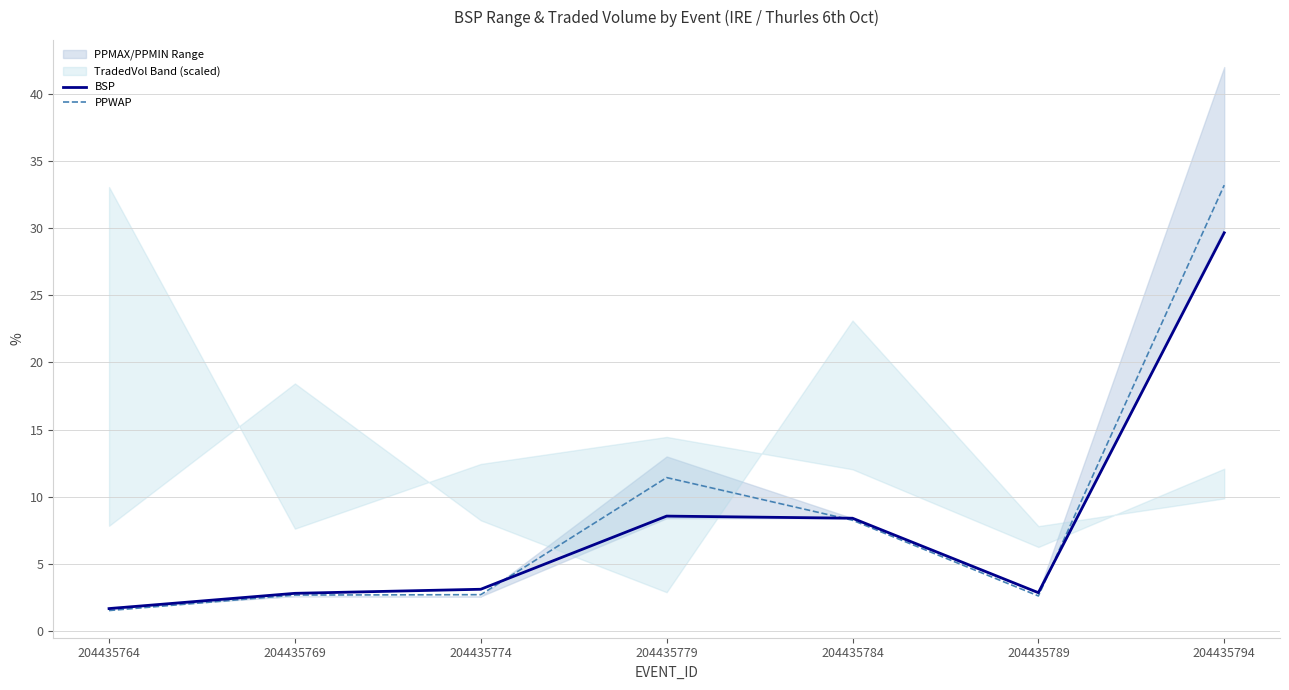

Where do BSP and PPWAP first cross each other?

204435774 and 204435779